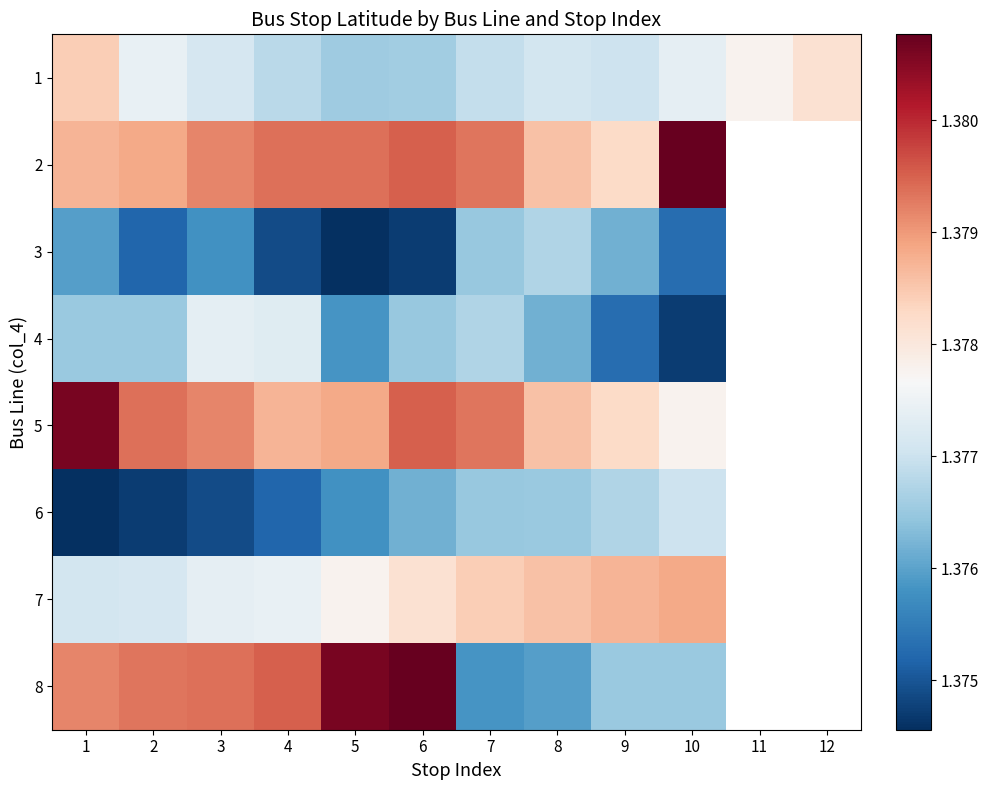

Count the 8 values in the range 1 to 2.

10